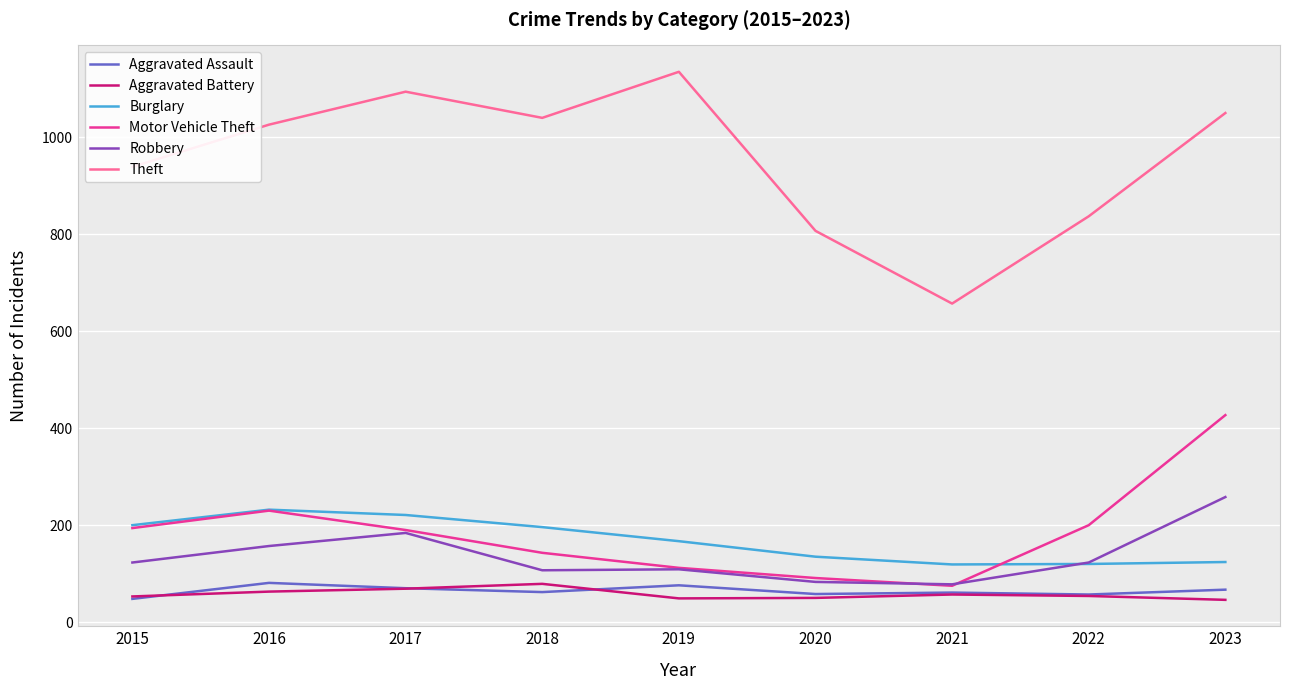

Which series changed the most between 2020 and 2022?

Motor Vehicle Theft